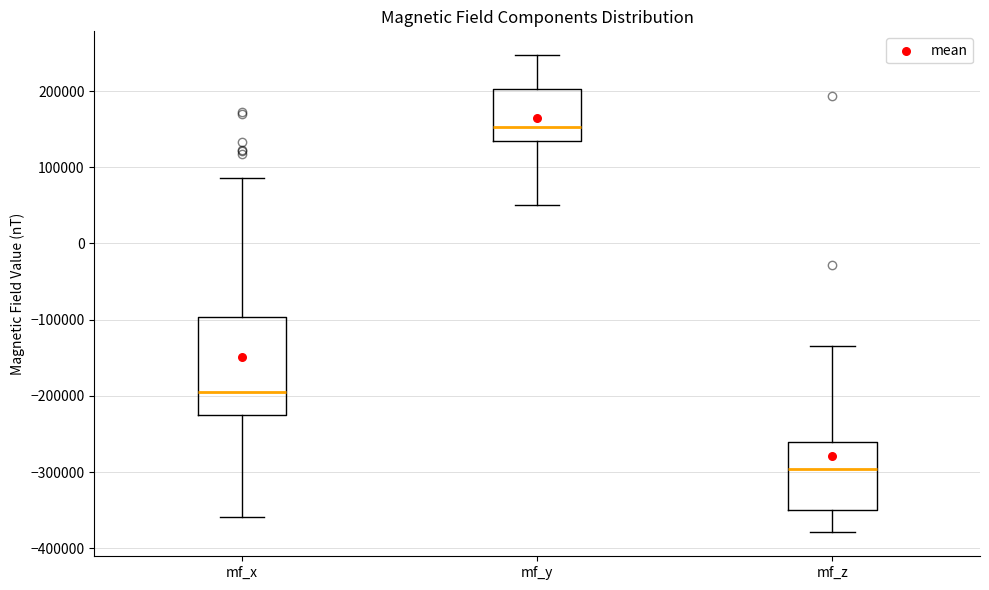

Reading left to right, read every box against the y-axis: the position of its median line, the range the box covers, and the ends of its whiskers. The values are not printed on the chart, so give them approximately, as read against the axis.

mf_x: median -190000, box -230000 to -100000, whiskers -360000 to 90000
mf_y: median 150000, box 140000 to 200000, whiskers 50000 to 250000
mf_z: median -300000, box -350000 to -260000, whiskers -380000 to -130000